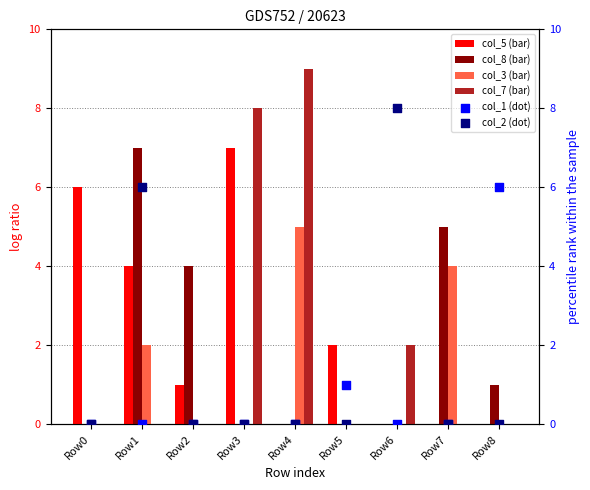

Is the value of col_3 at Row3 greater than the value of col_2 at Row8?

No